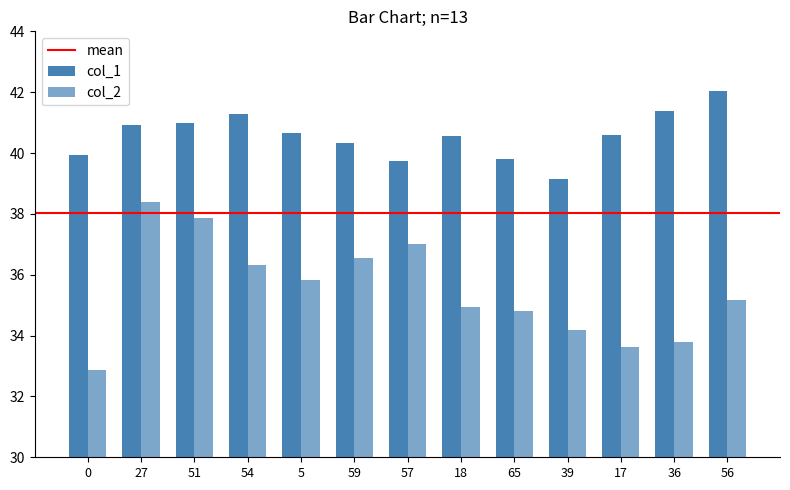

Rank the series by their average value, from highest to lowest.

col_1, col_2